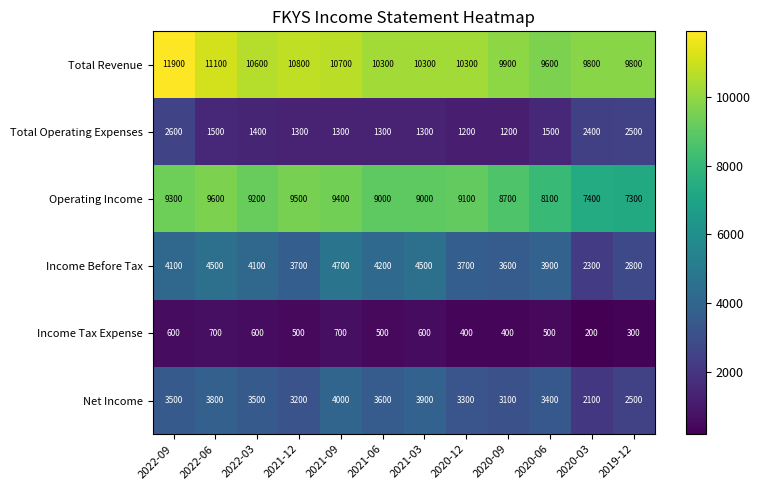

Where is Income Before Tax nearest to the value 3500?

2020-09